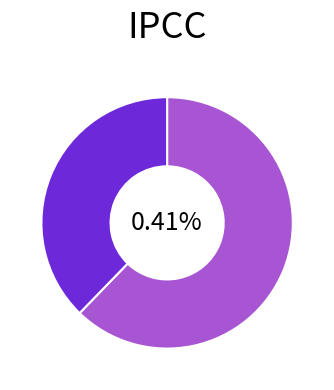

The 99405255 slice represents 52% of the pie. True or false?

False